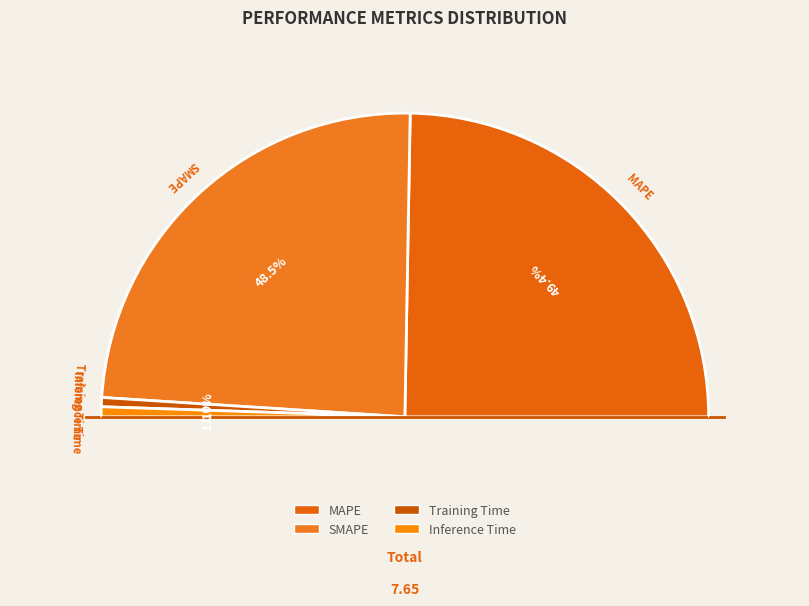

How many segments does this pie chart have?

4